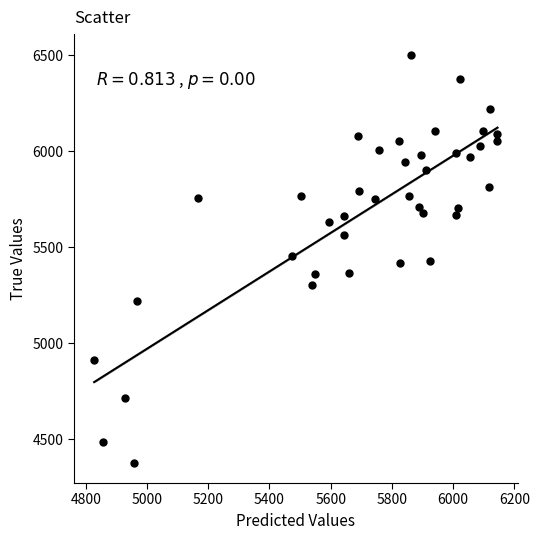

What is the range of Y values (max minus min)?

2128